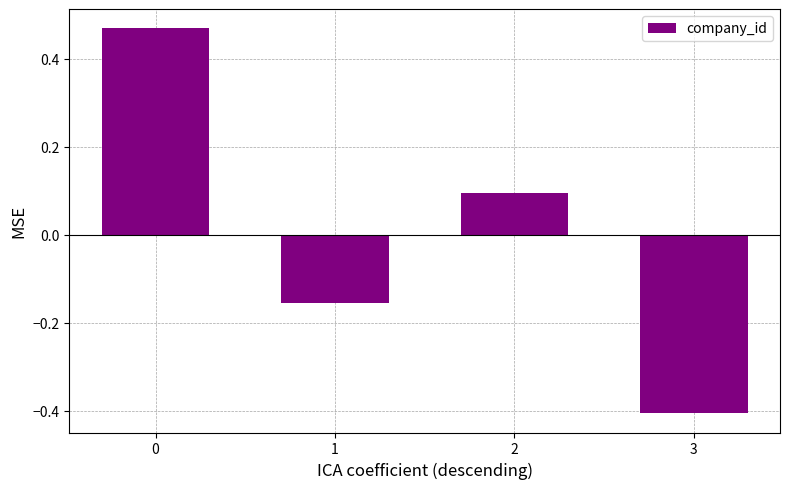

List the labels in order of value, smallest first.

3, 1, 2, 0